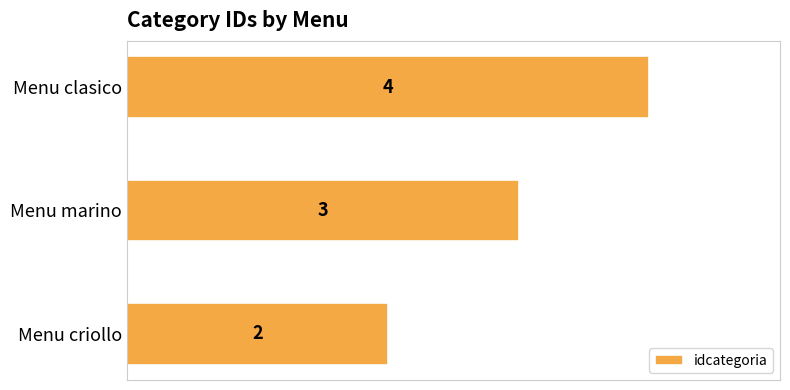

Rank the categories by value from lowest to highest.

Menu criollo, Menu marino, Menu clasico